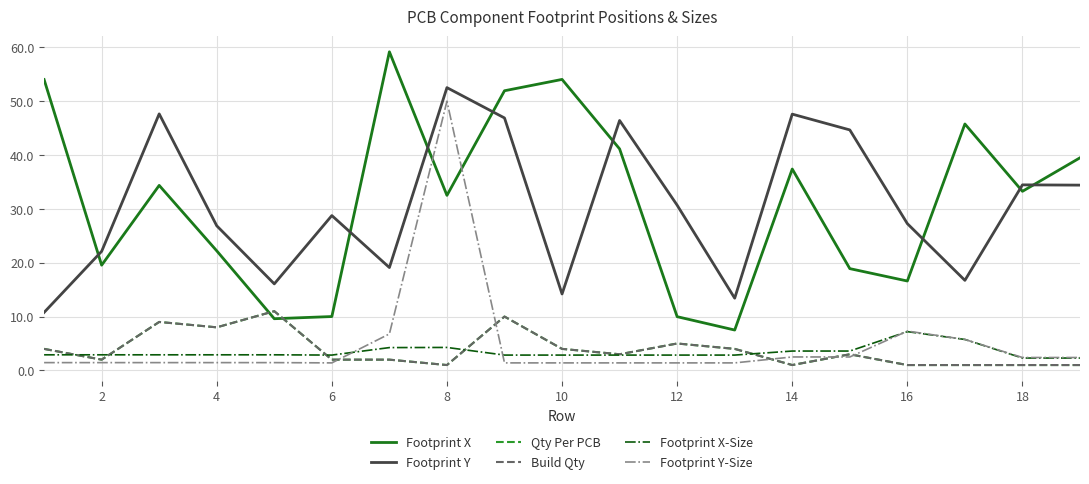

What is the lowest value of the Qty Per PCB series?

1.0